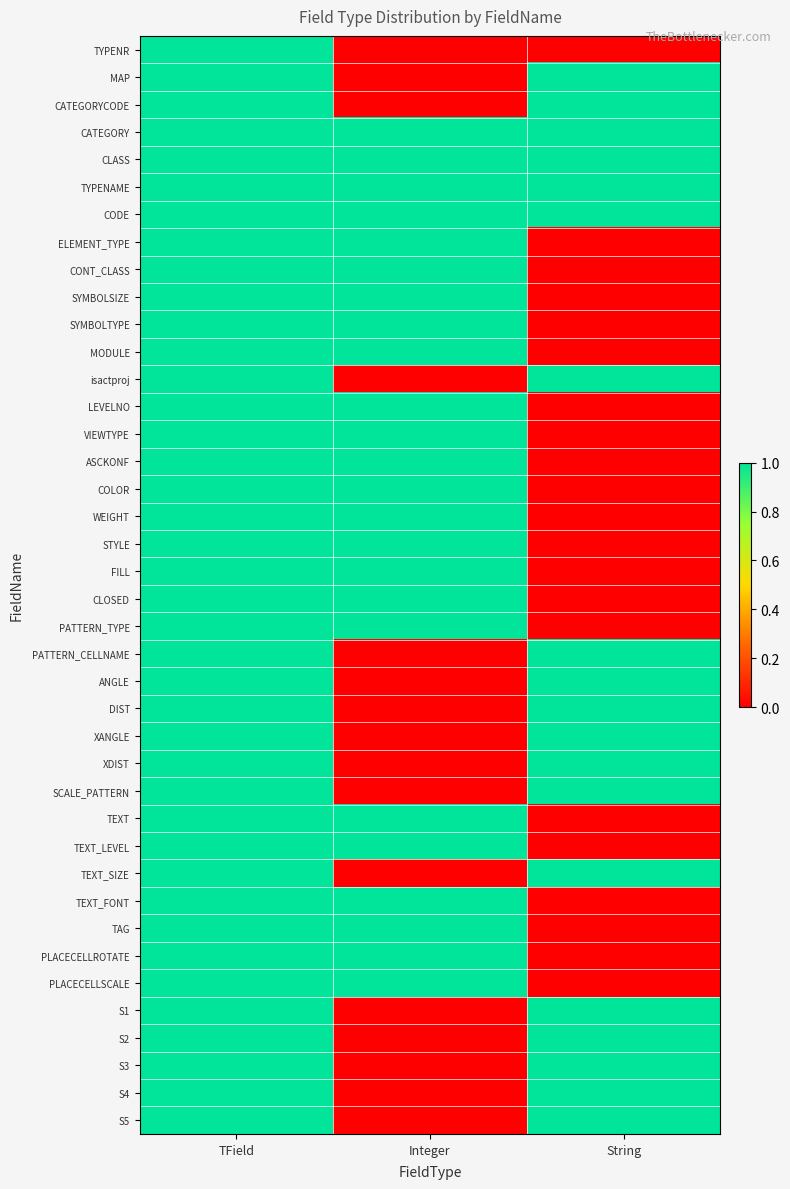

What is the maximum value shown in the chart?

2